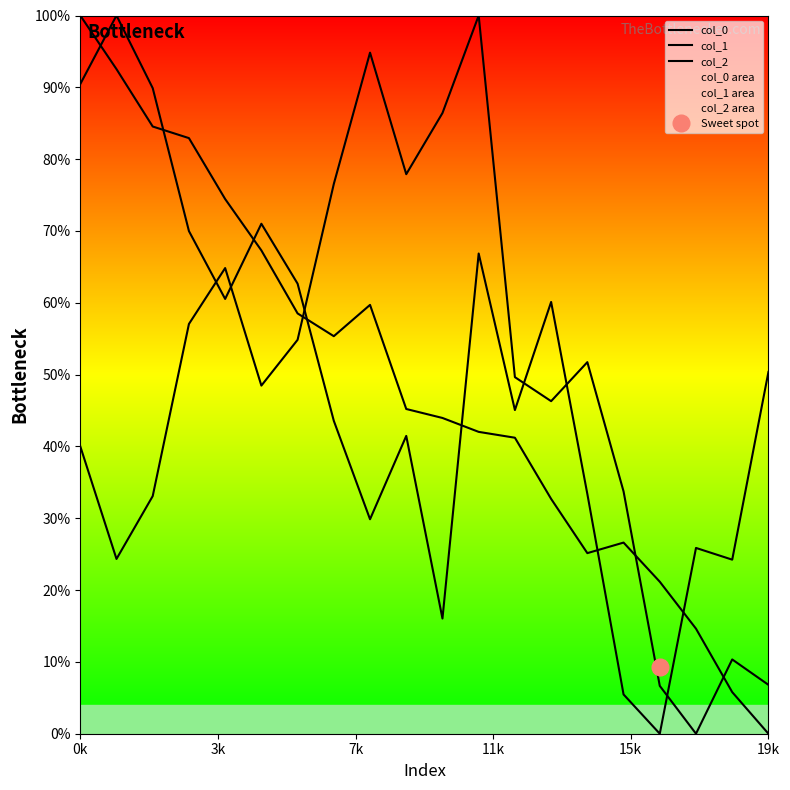

How many data points in col_0 are above 45?

10